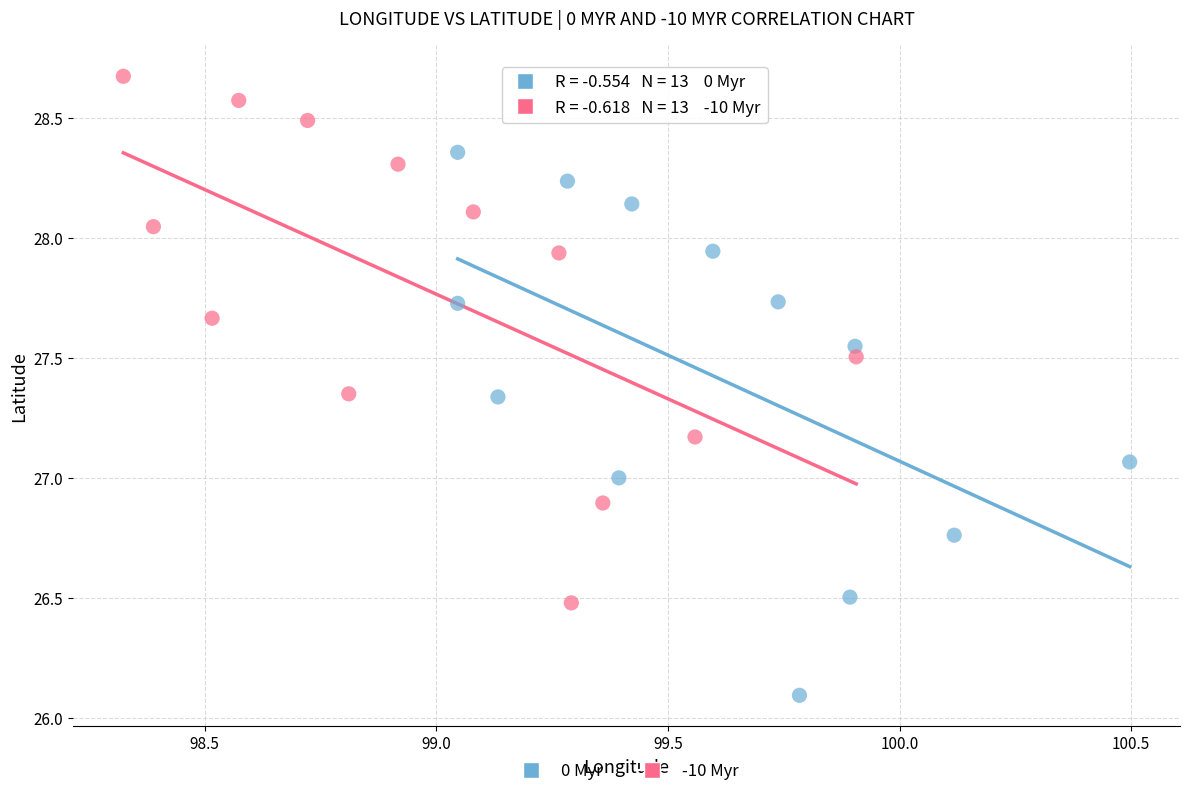

What are all the series names shown in the legend?

0 Myr, -10 Myr